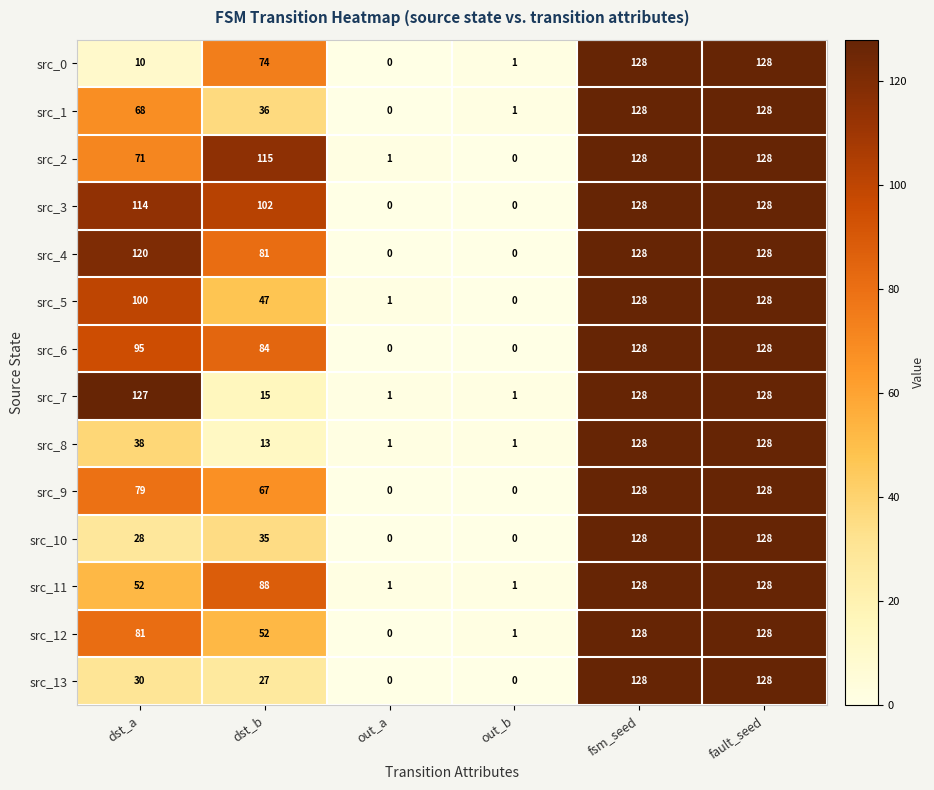

Count the number of data series in this chart.

14